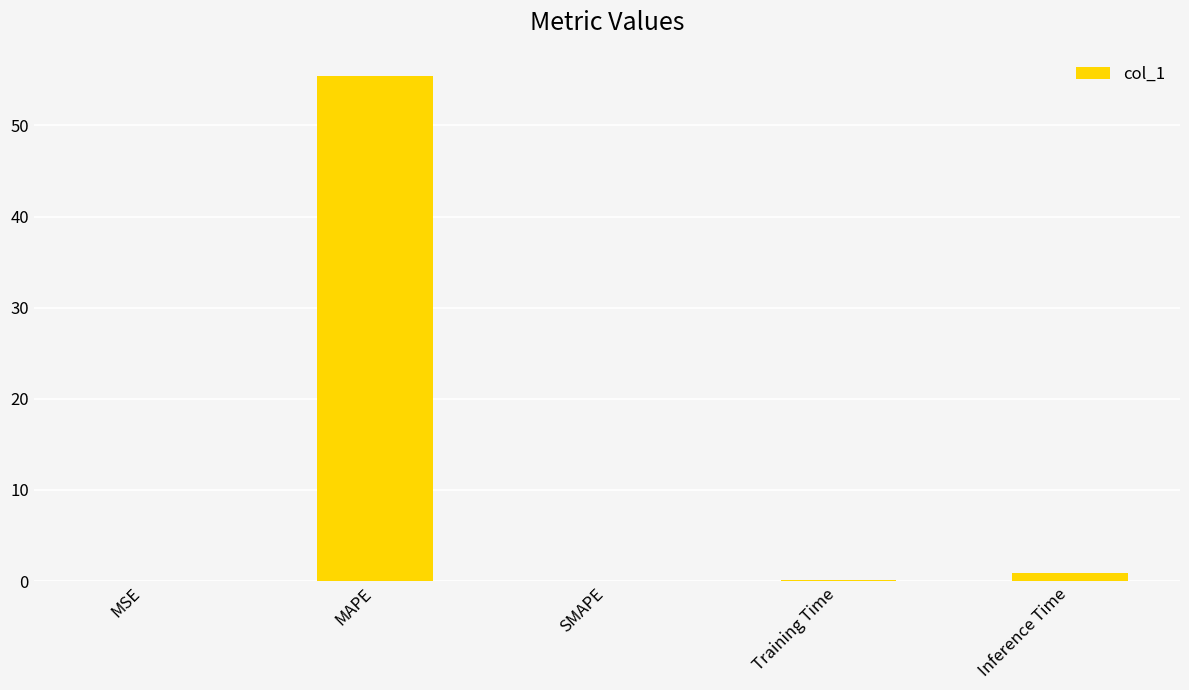

The chart shows a value of 75.3 at MAPE. True or false?

False